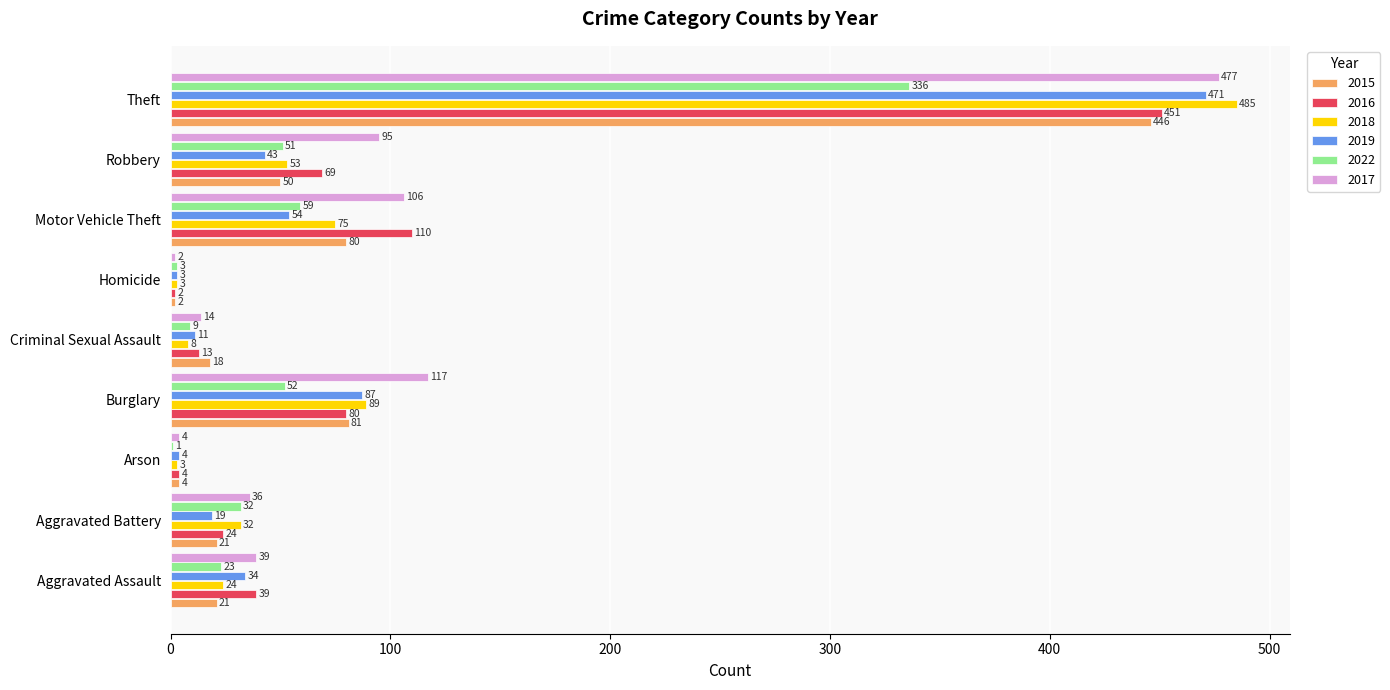

What is the total value across all series at Homicide?

15